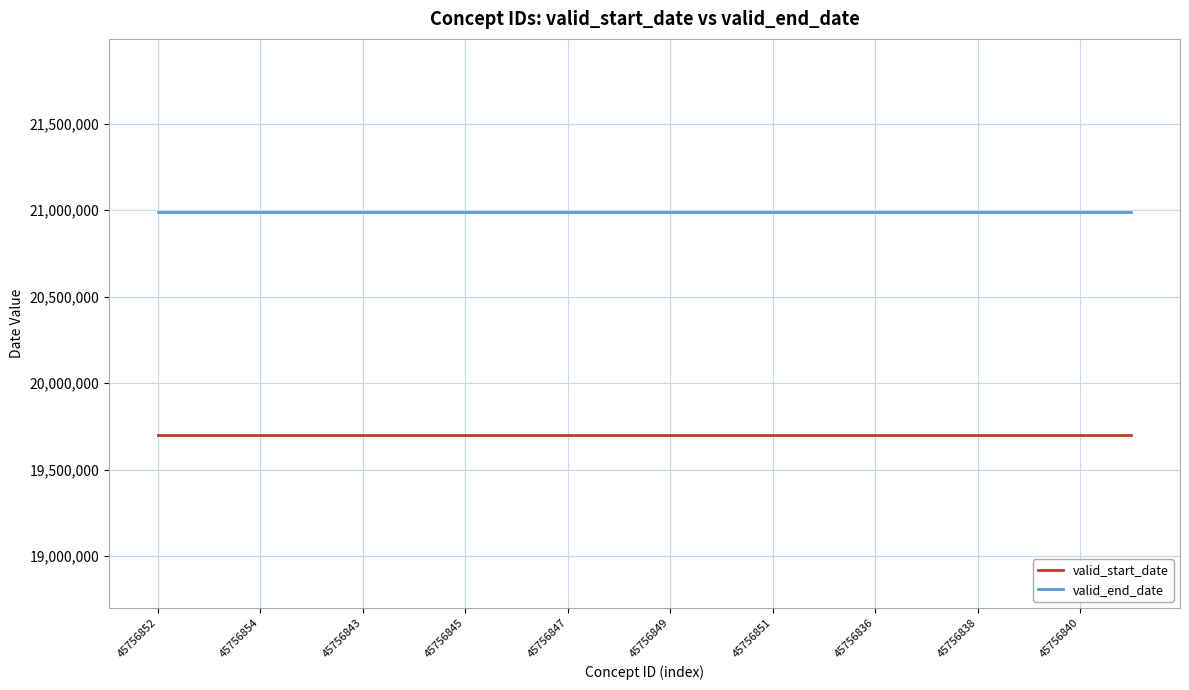

Rank the series by their maximum value, from lowest to highest.

valid_start_date, valid_end_date